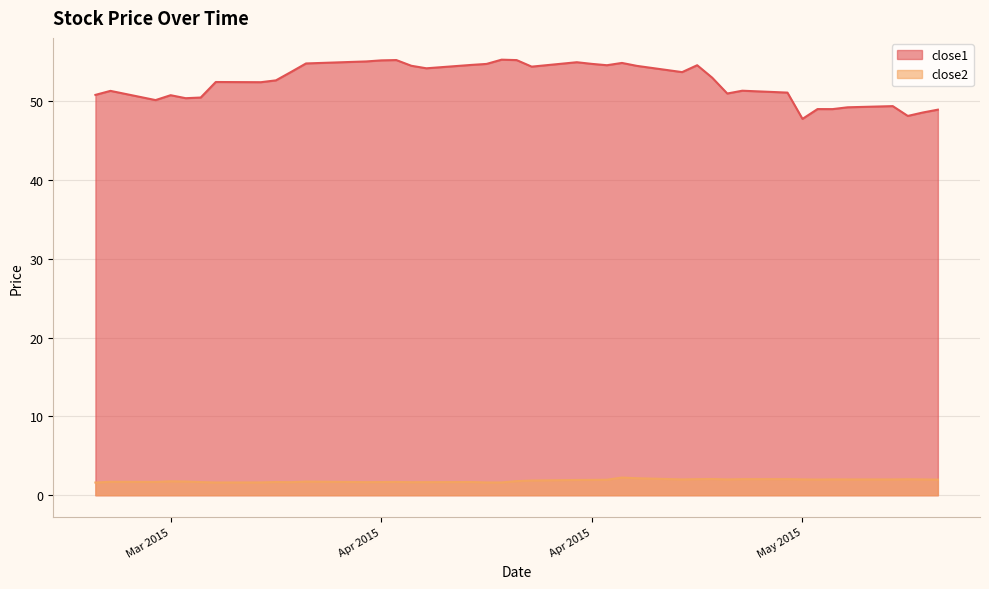

True or false: close2 and close1 intersect in this chart.

False